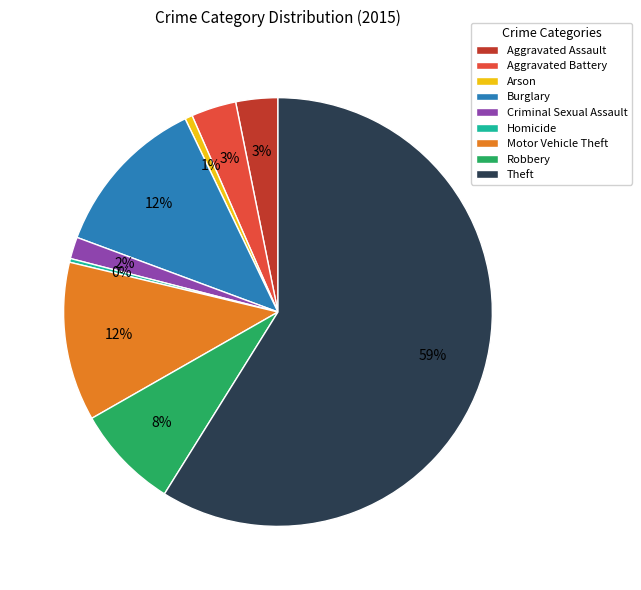

What is the largest slice in the pie chart?

Theft